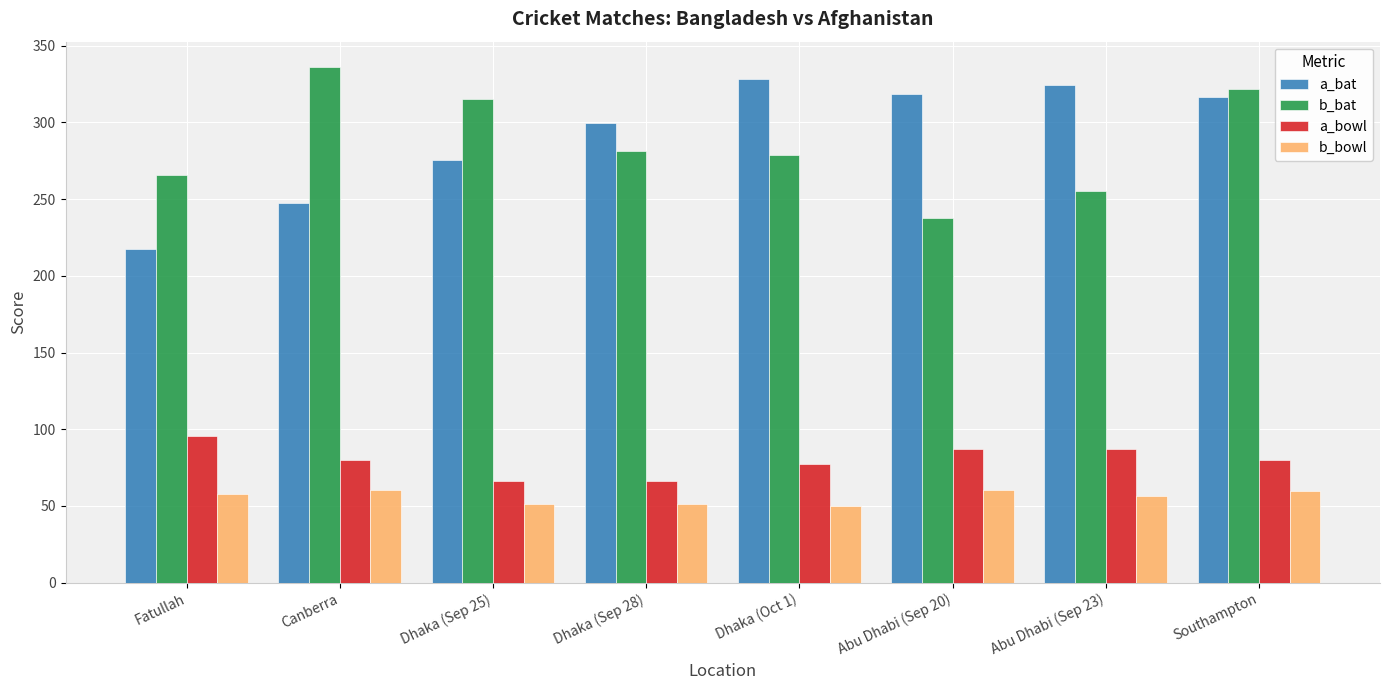

List the series in order of their peak value, highest first.

b_bat, a_bat, a_bowl, b_bowl